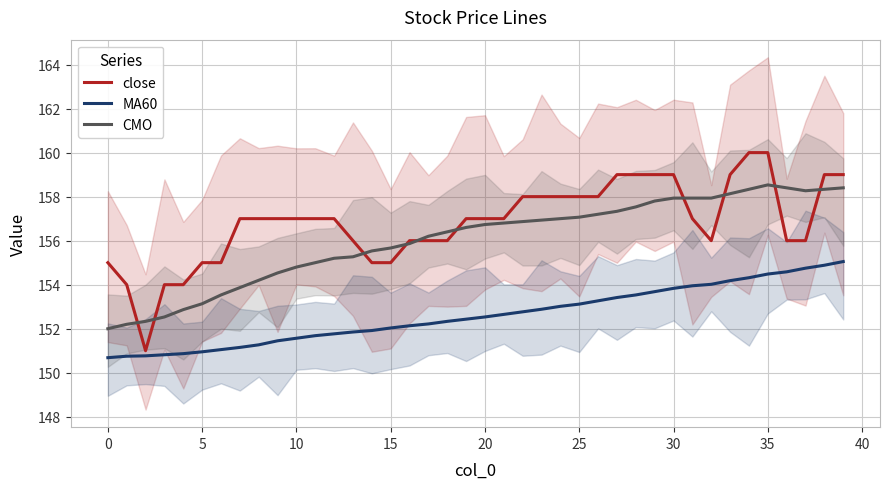

What is the average value of the MA60 series?

152.6